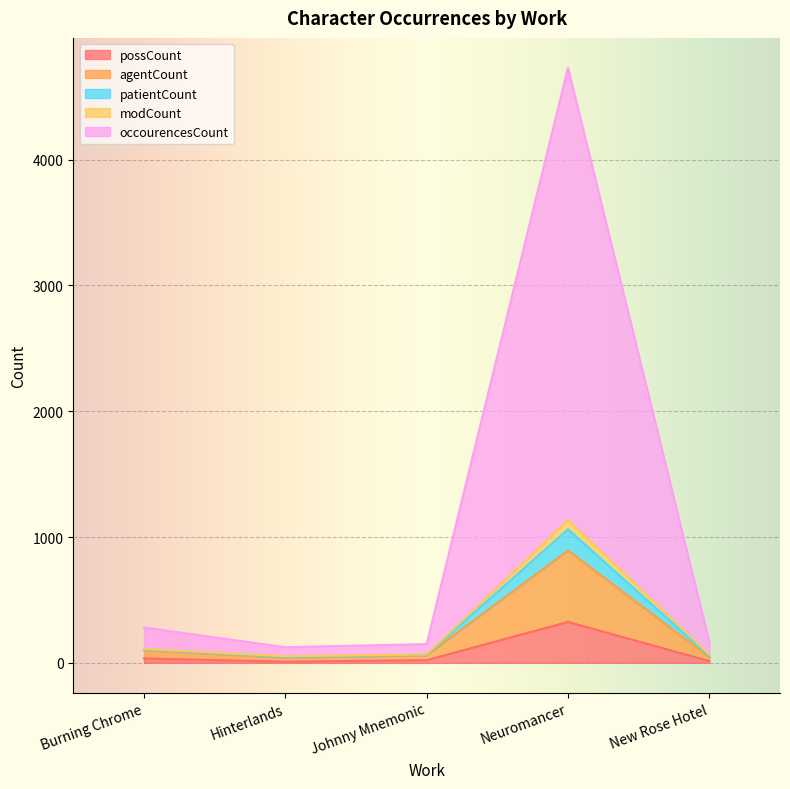

How many data points in possCount are less than 21?

2